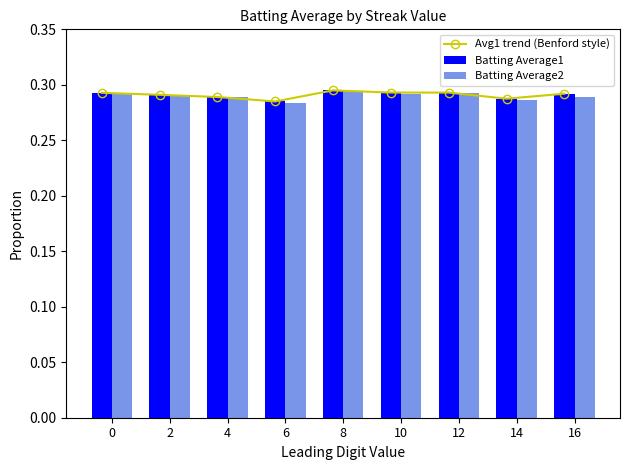

Reading left to right, transcribe all the data shown in this chart.

Avg1 trend (Benford style): 0=0.3	2=0.3	4=0.3	6=0.3	8=0.3	10=0.3	12=0.3	14=0.3	16=0.3
Batting Average1: 0=0.3	2=0.3	4=0.3	6=0.3	8=0.3	10=0.3	12=0.3	14=0.3	16=0.3
Batting Average2: 0=0.3	2=0.3	4=0.3	6=0.3	8=0.3	10=0.3	12=0.3	14=0.3	16=0.3